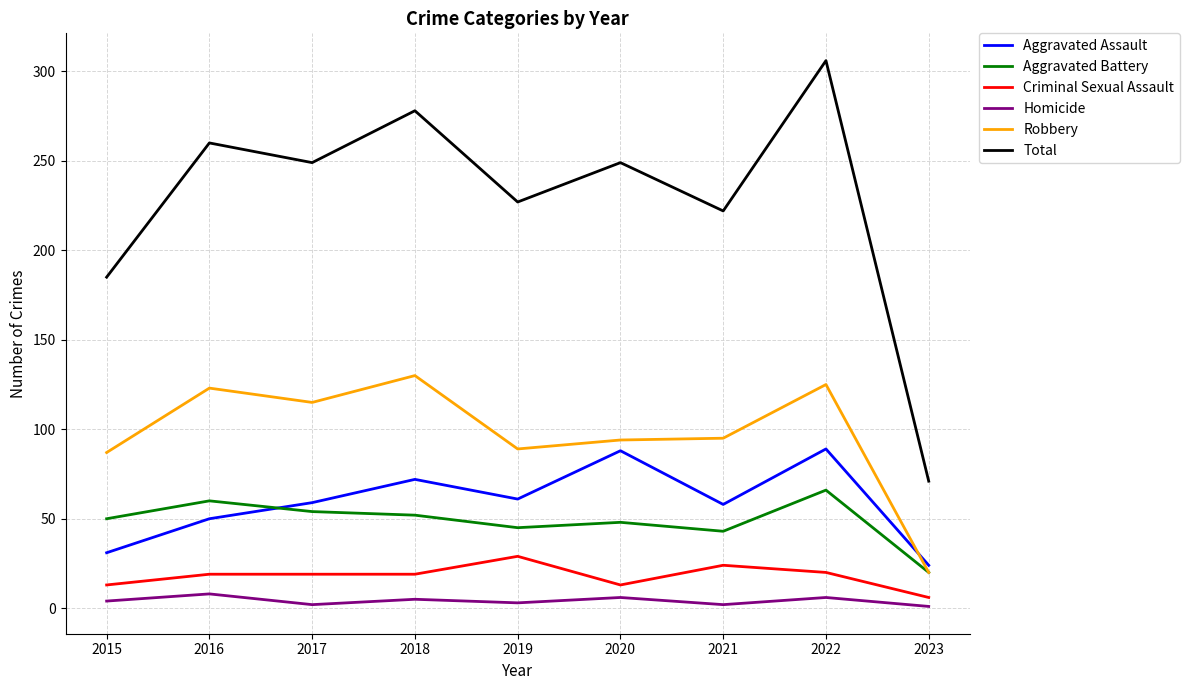

The value of Aggravated Assault at 2023 is 6. True or false?

False